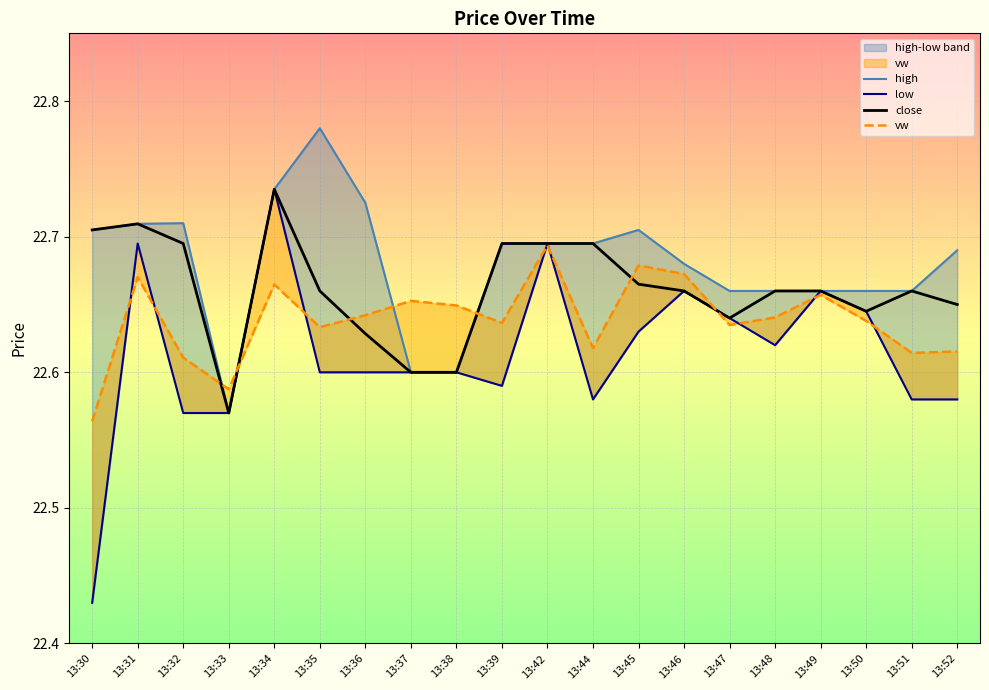

Where is the first local minimum for high?

13:33